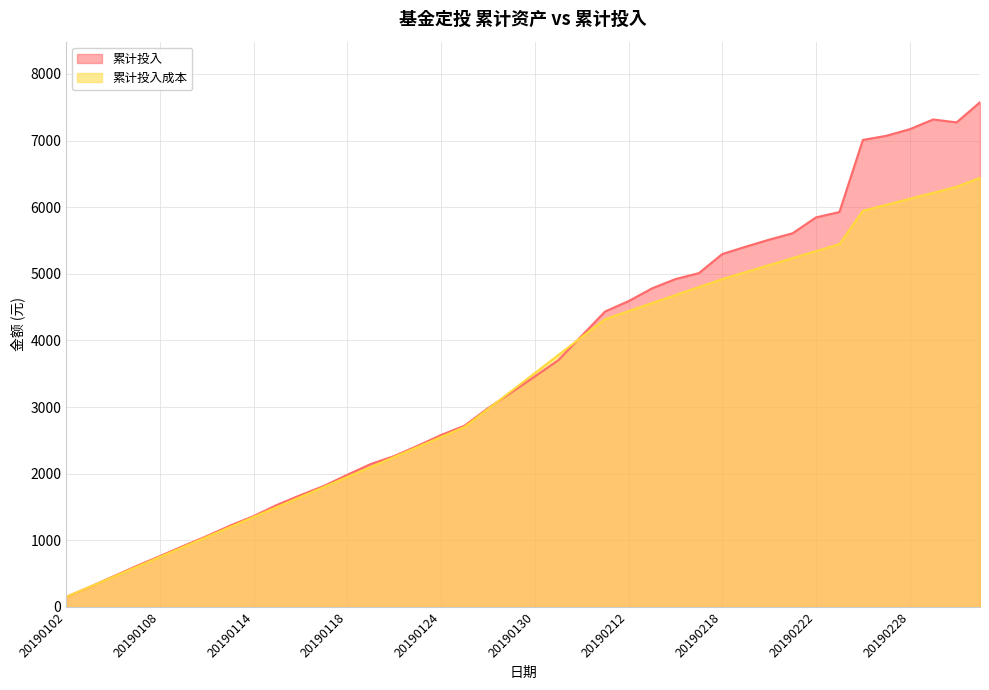

The 累计投入成本 series shows 360.0 at 20190116. True or false?

False